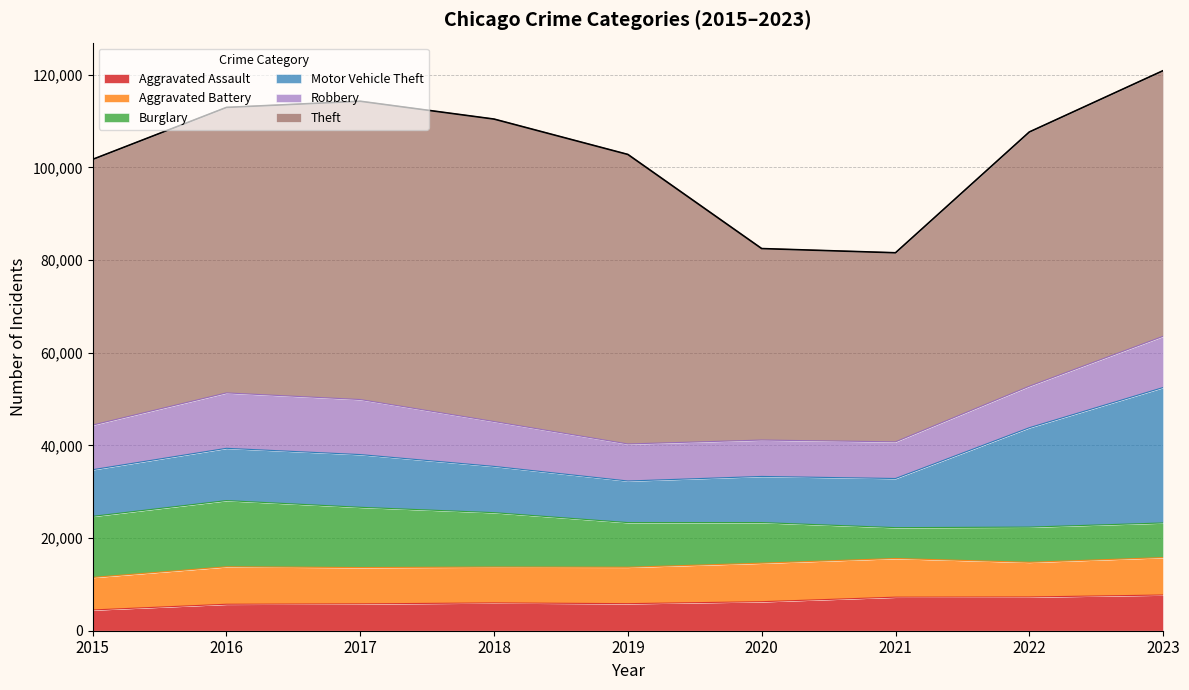

List the labels in order of Robbery value, largest first.

2016, 2017, 2023, 2018, 2015, 2022, 2019, 2021, 2020